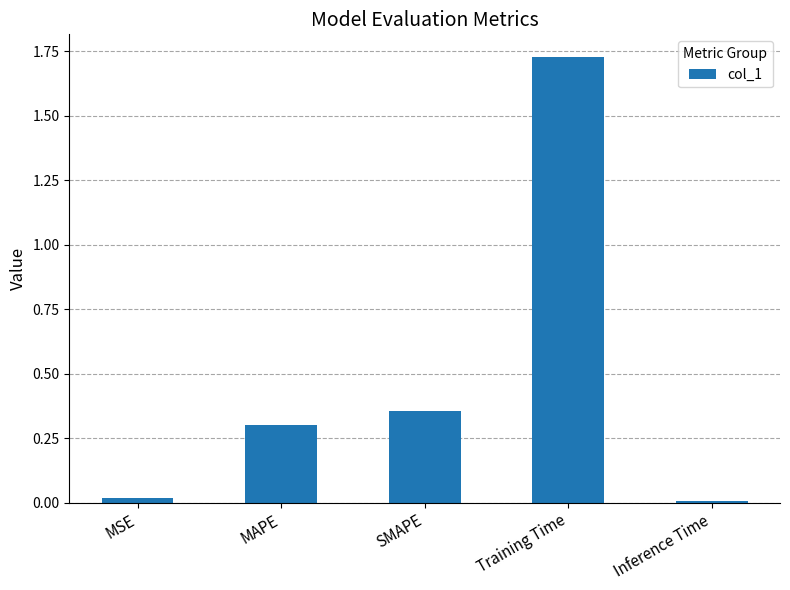

The chart shows a value of 0.1 at MAPE. True or false?

False